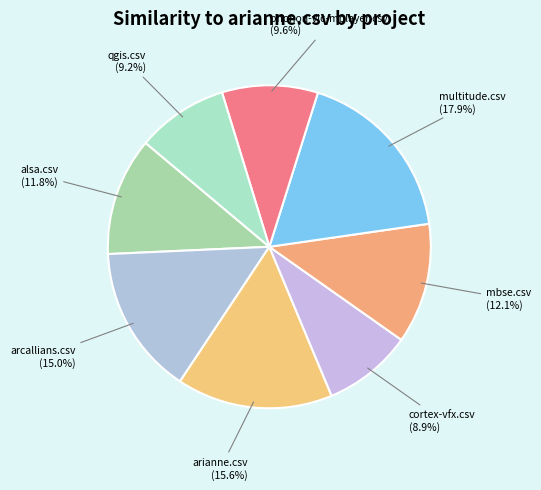

Which slice is the largest?

multitude.csv